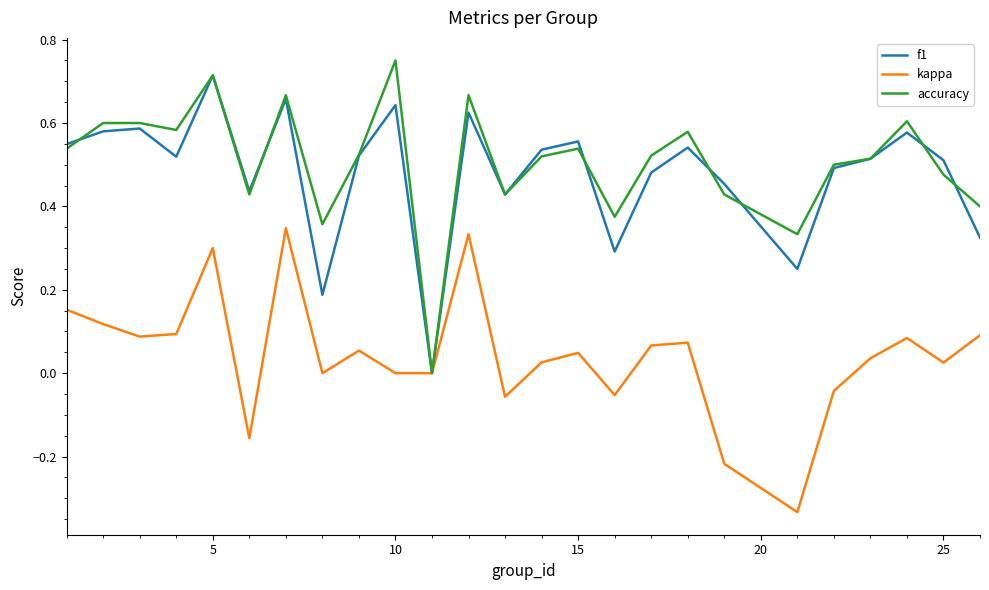

True or false: accuracy and f1 cross at least once.

True